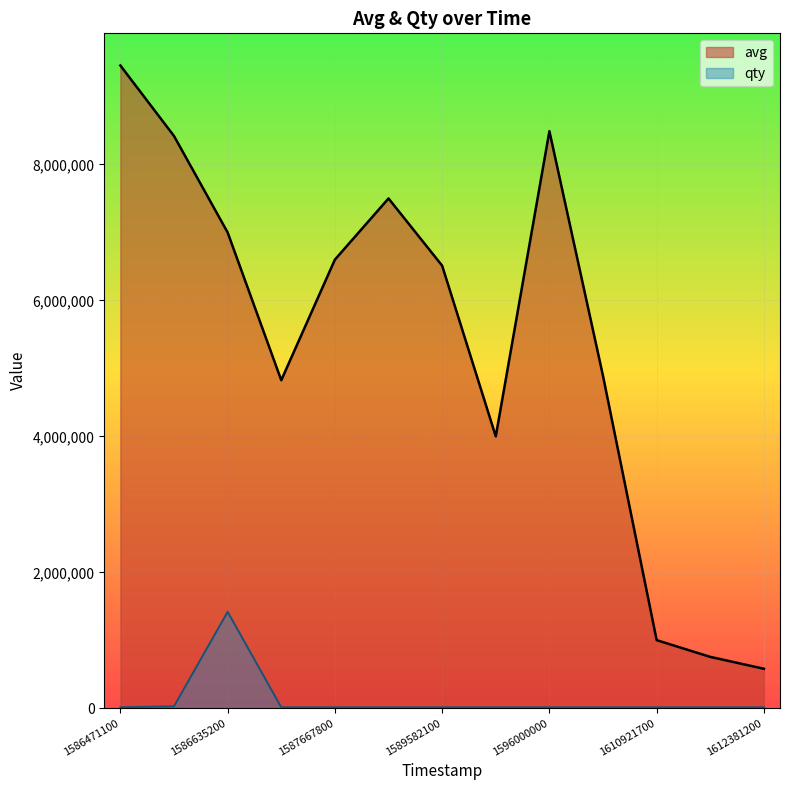

What are all the series names shown in the legend?

avg, qty